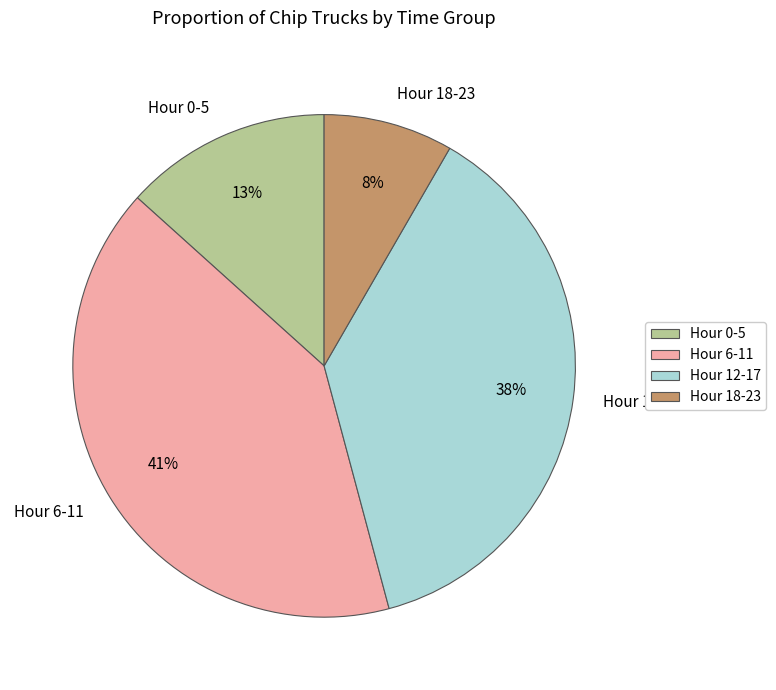

Rank the categories by value from lowest to highest.

Hour 18-23, Hour 0-5, Hour 12-17, Hour 6-11